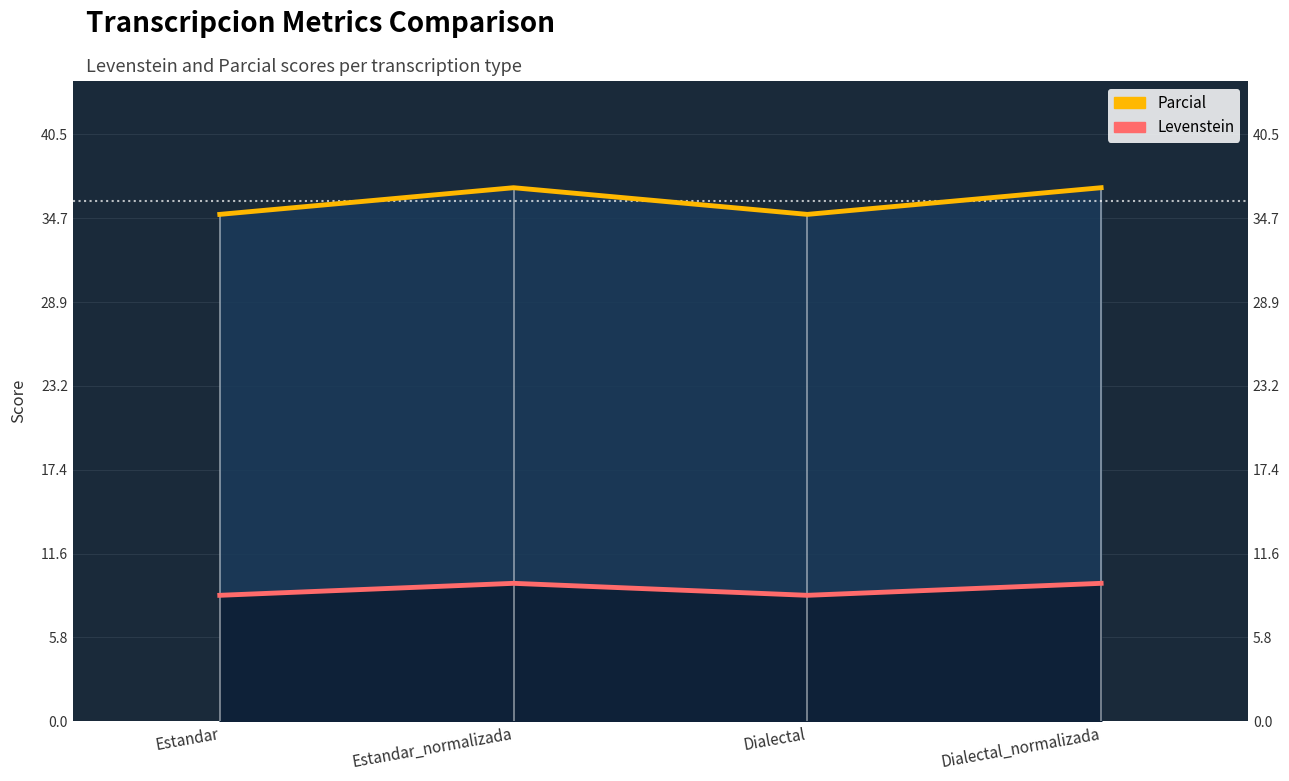

What are all the series names shown in the legend?

Levenstein, Parcial